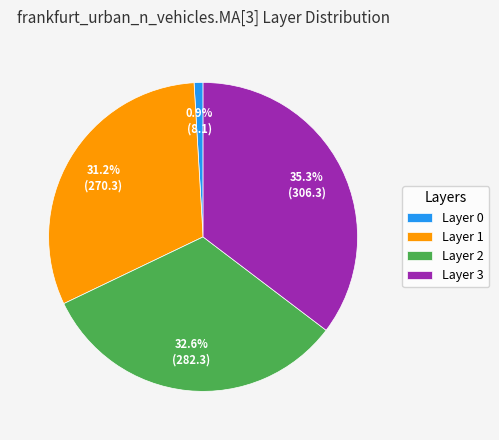

What is the largest slice in the pie chart?

Layer 3